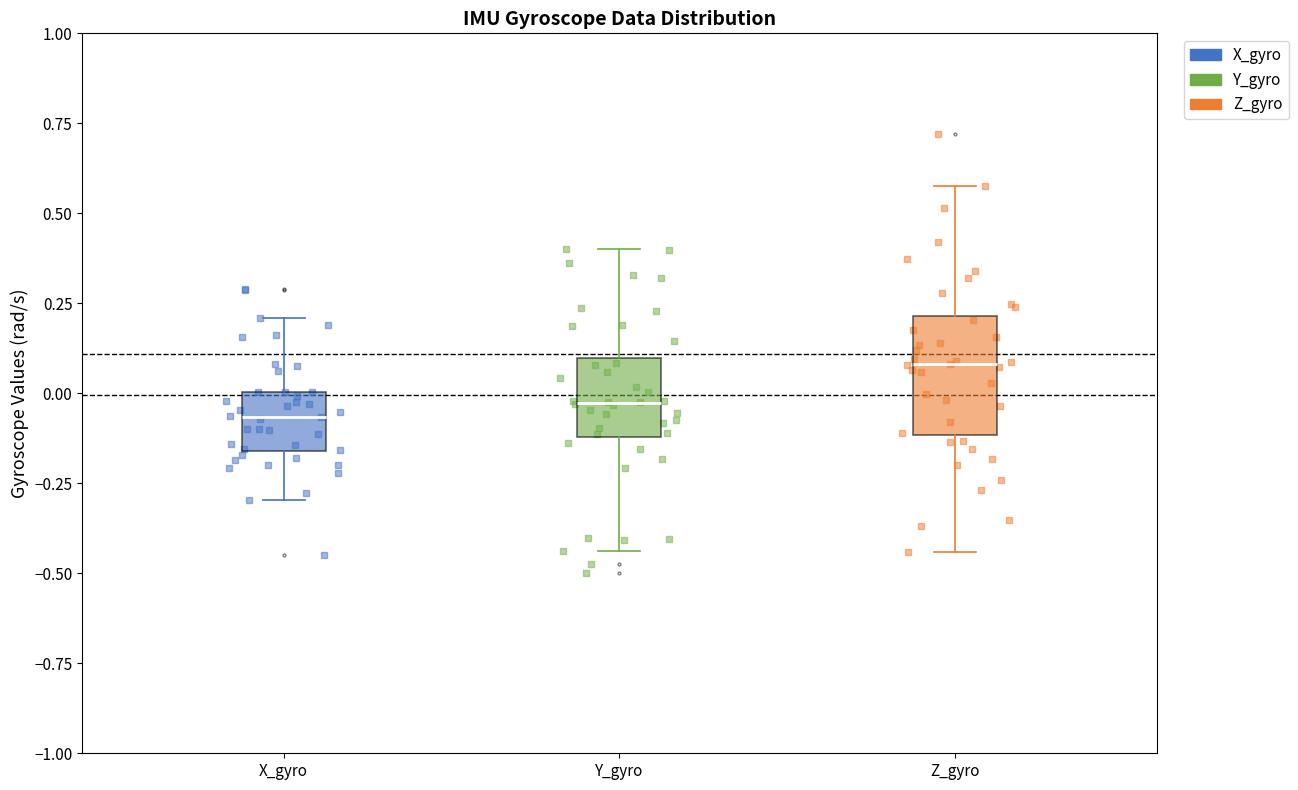

Reading left to right, read every box against the y-axis: the position of its median line, the range the box covers, and the ends of its whiskers. The values are not printed on the chart, so give them approximately, as read against the axis.

X_gyro: median -0.05, box -0.15 to 0.00, whiskers -0.30 to 0.20
Y_gyro: median -0.05, box -0.10 to 0.10, whiskers -0.45 to 0.40
Z_gyro: median 0.10, box -0.10 to 0.20, whiskers -0.45 to 0.60